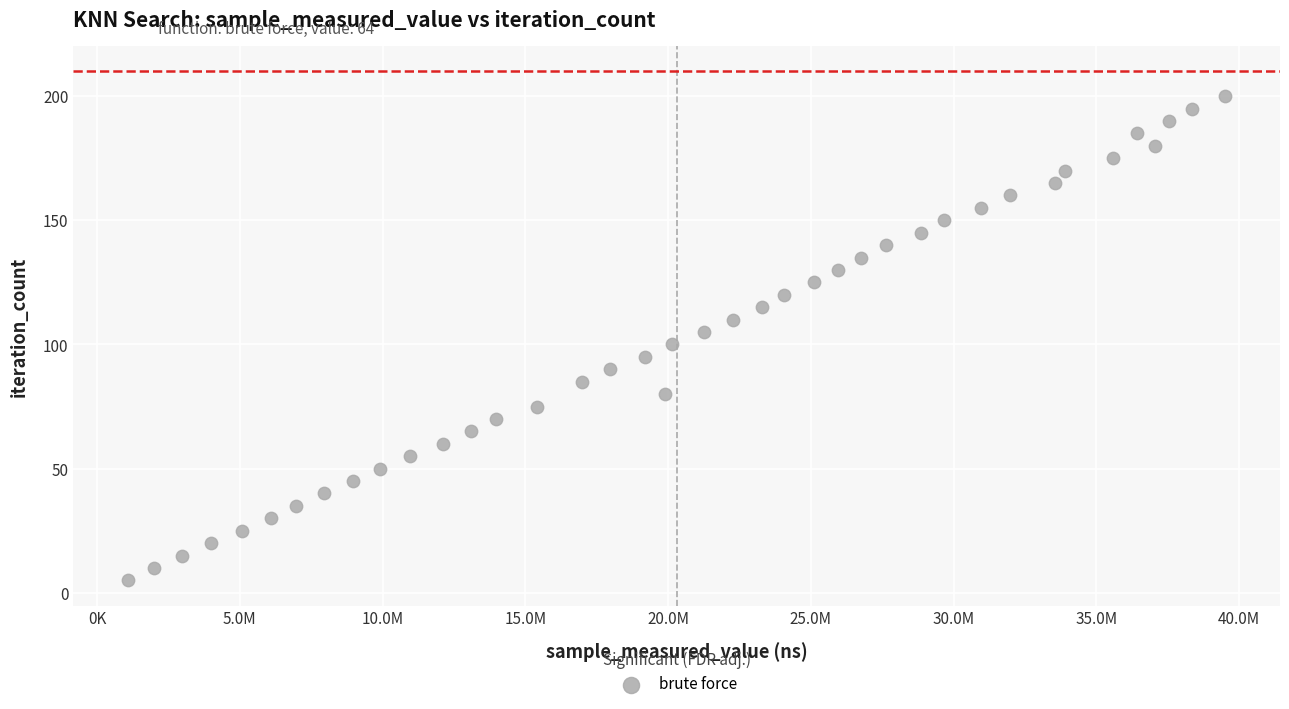

What is the range of Y values (max minus min)?

195